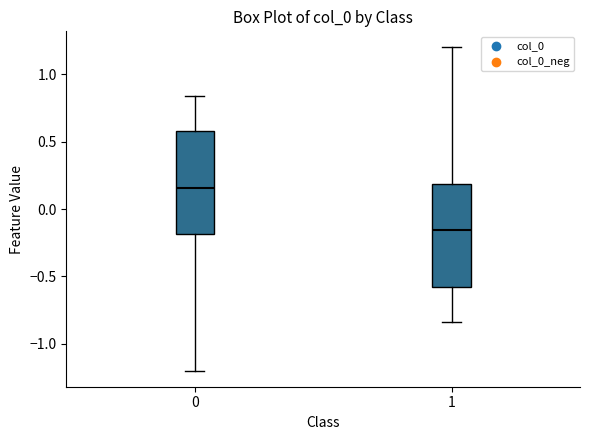

Where does the upper whisker of the box at x = 1 end on the y-axis? The values are not printed on the chart, so give them approximately, as read against the axis.

1.20